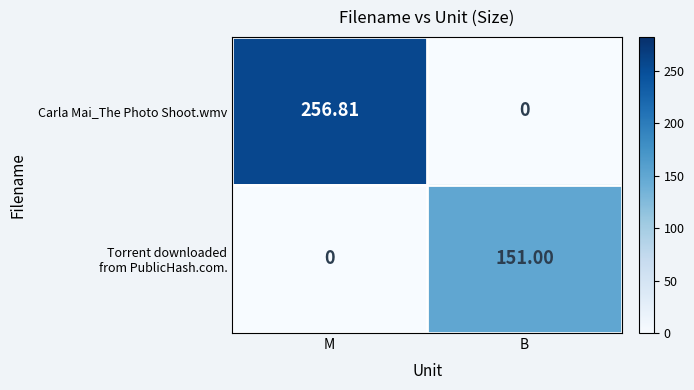

Rank the categories by Carla Mai_The Photo Shoot.wmv value from lowest to highest.

B, M